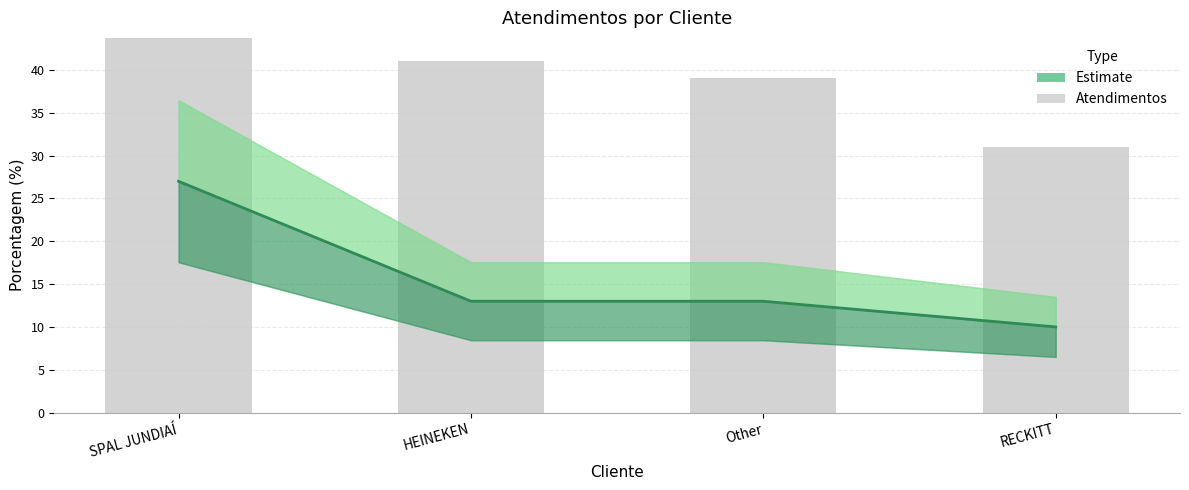

Rank the series at RECKITT from lowest to highest value.

Estimate, Atendimentos